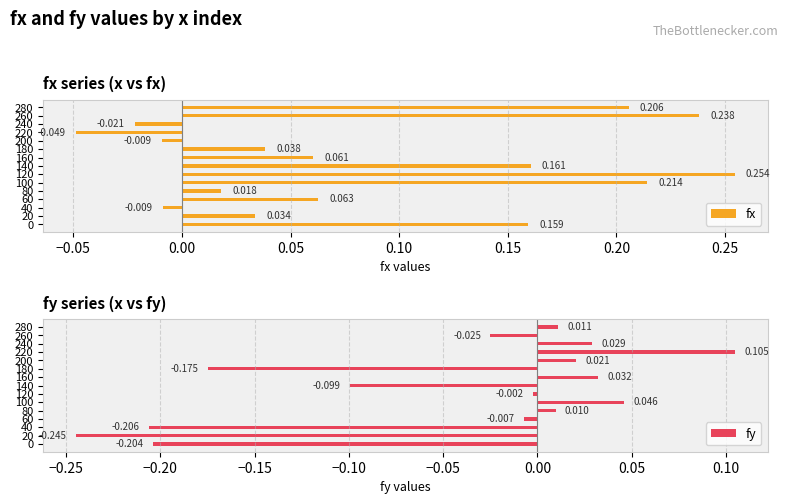

How many values in the fx series exceed 0?

11